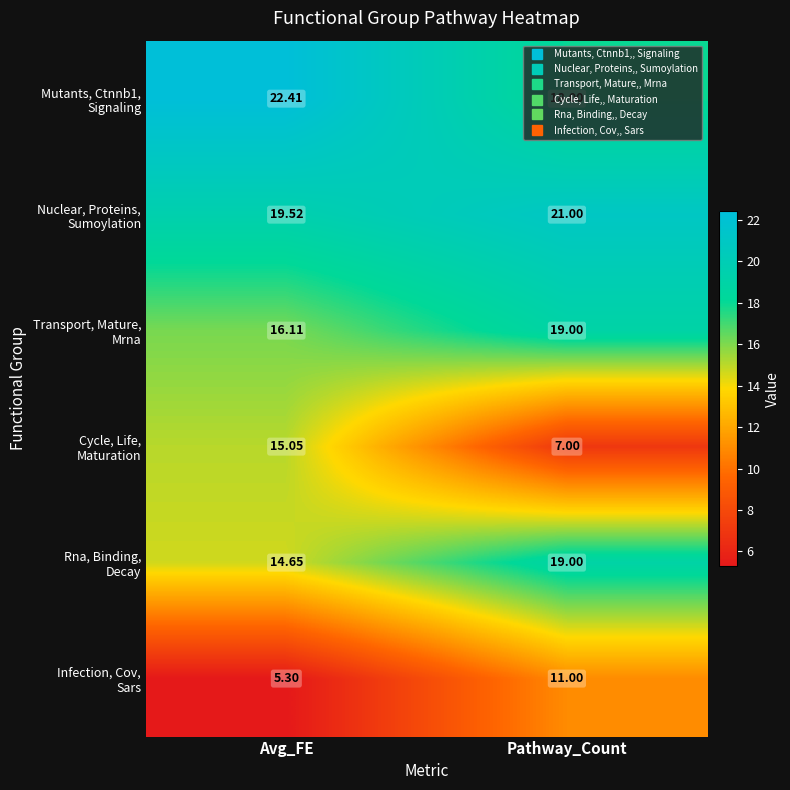

At which category is the sum across all series the highest?

Pathway_Count